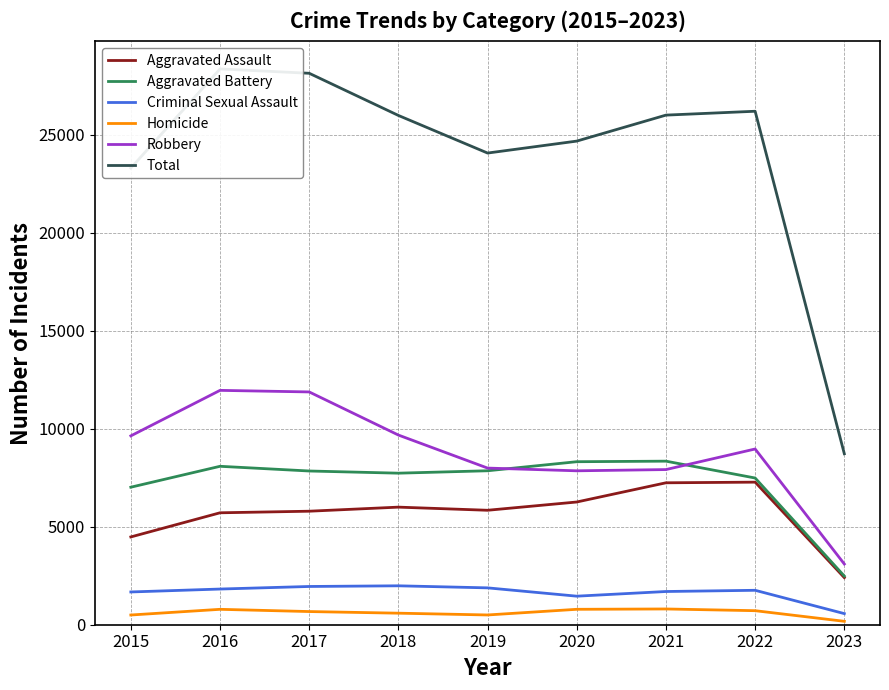

True or false: Criminal Sexual Assault has a value of 2741 at 2022.

False